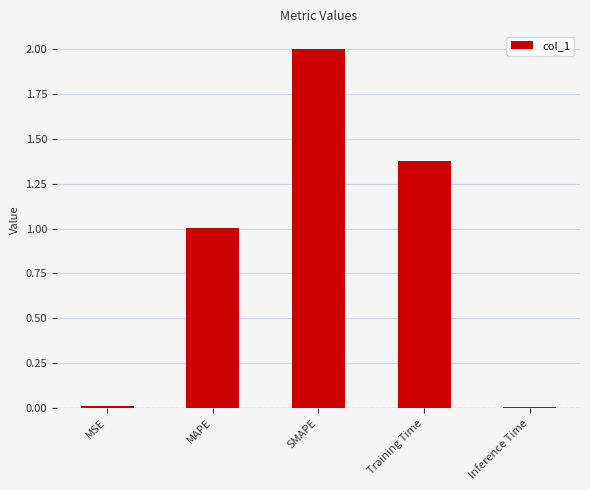

What is the label of the 2nd bar from the right?

Training Time